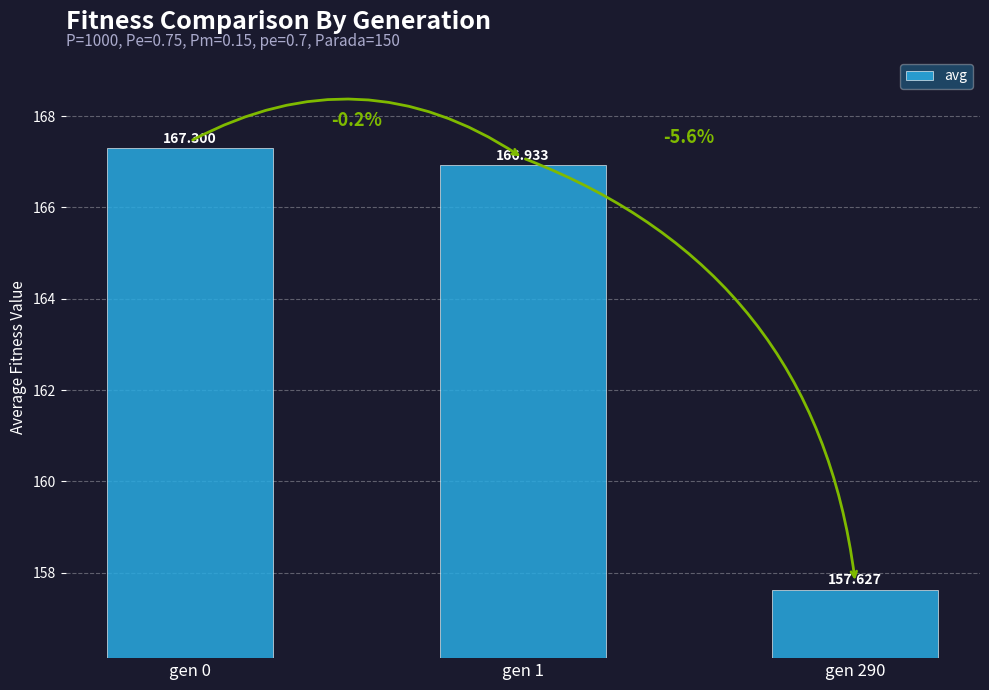

Are the bars grouped side by side (vs. stacked)?

No